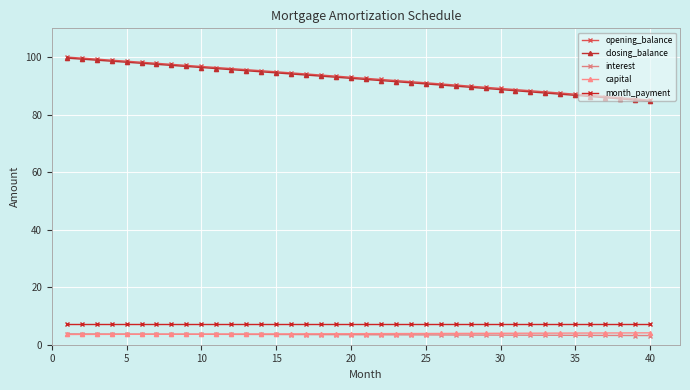

At how many categories does at least one series exceed 43?

40